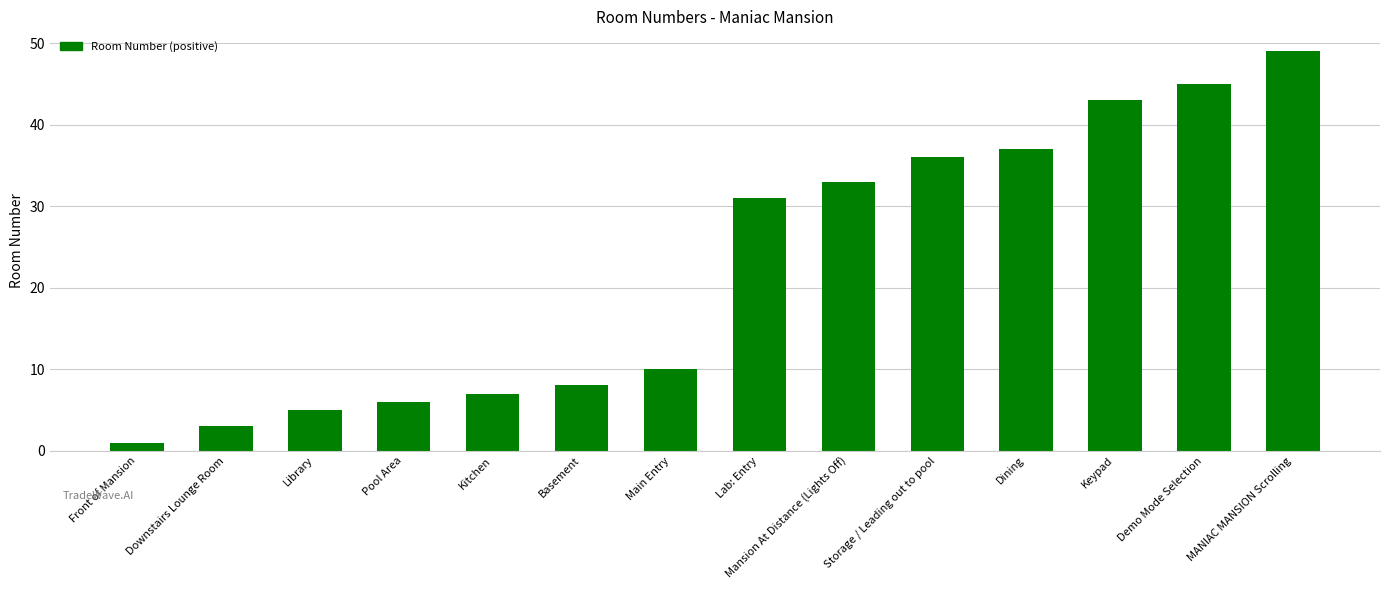

Reading right to left, extract all data points from this chart.

49	45	43	37	36	33	31	10	8	7	6	5	3	1